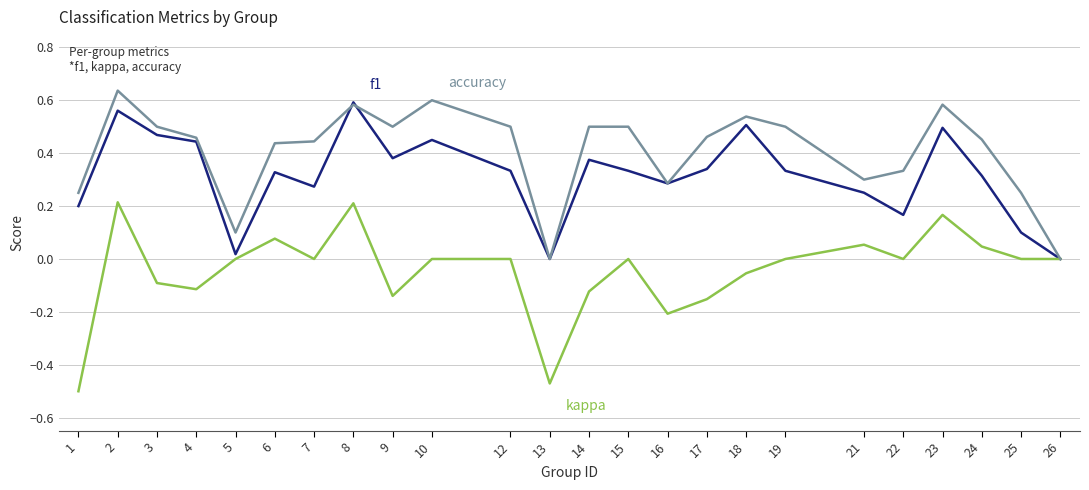

What is the total value across all series at 19?

0.8